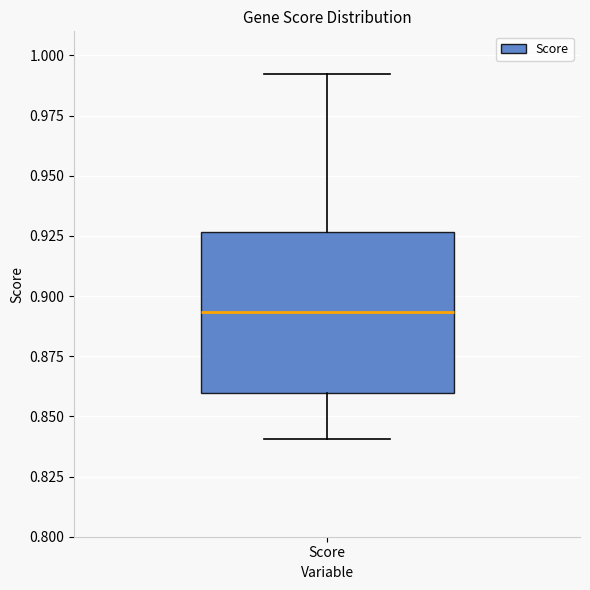

Where does the upper whisker of the box for Score end on the y-axis? The values are not printed on the chart, so give them approximately, as read against the axis.

0.990